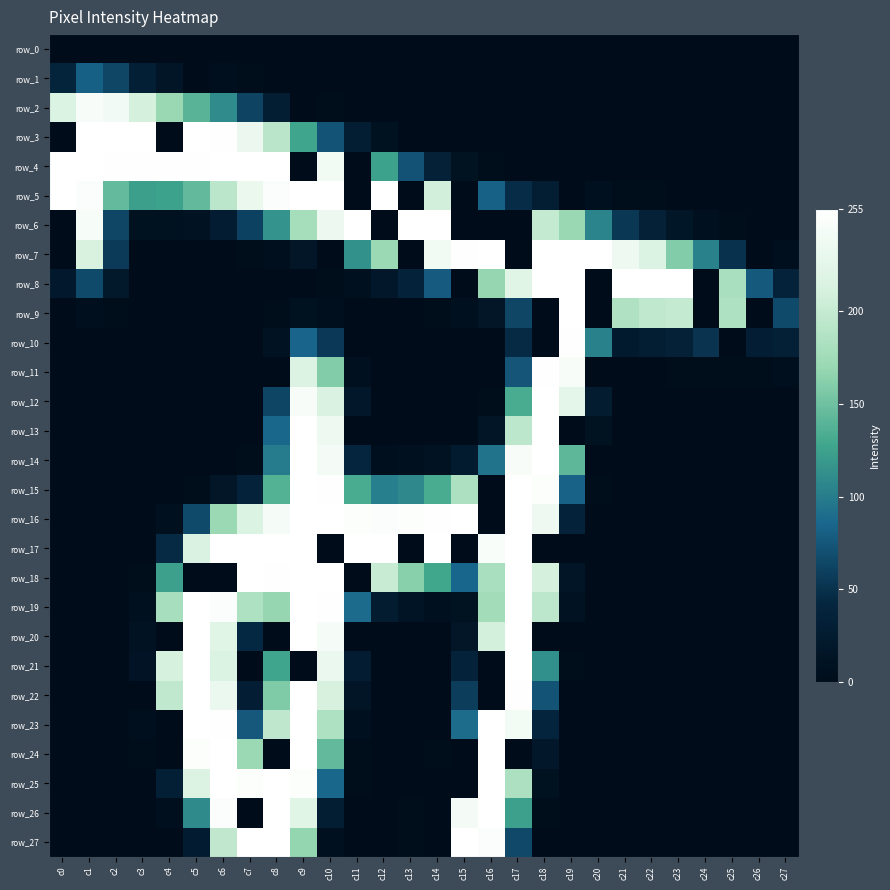

What is the difference between the highest and lowest values at c21?

255